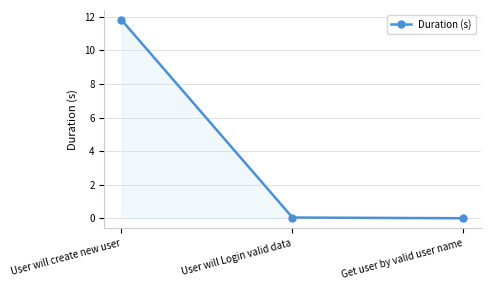

What is the sum of all values?

11.9